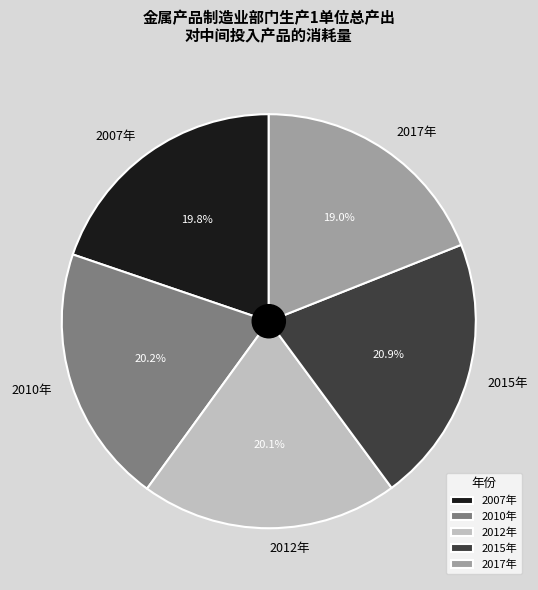

Does 2012年 account for over 50% of the chart?

No